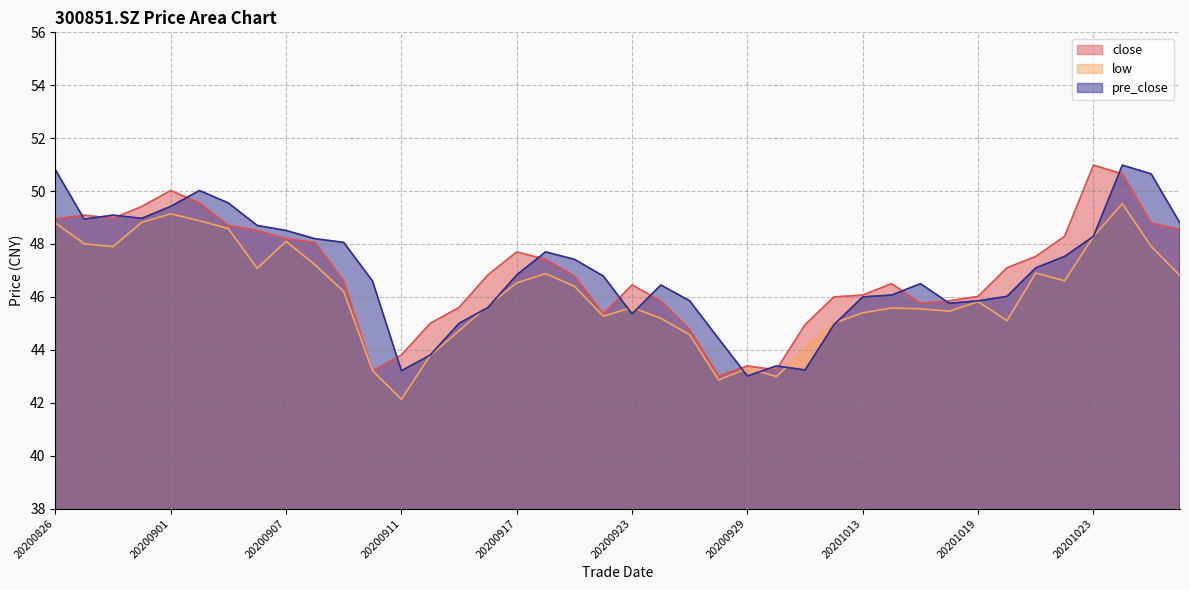

How many data points in pre_close are less than 46?

13